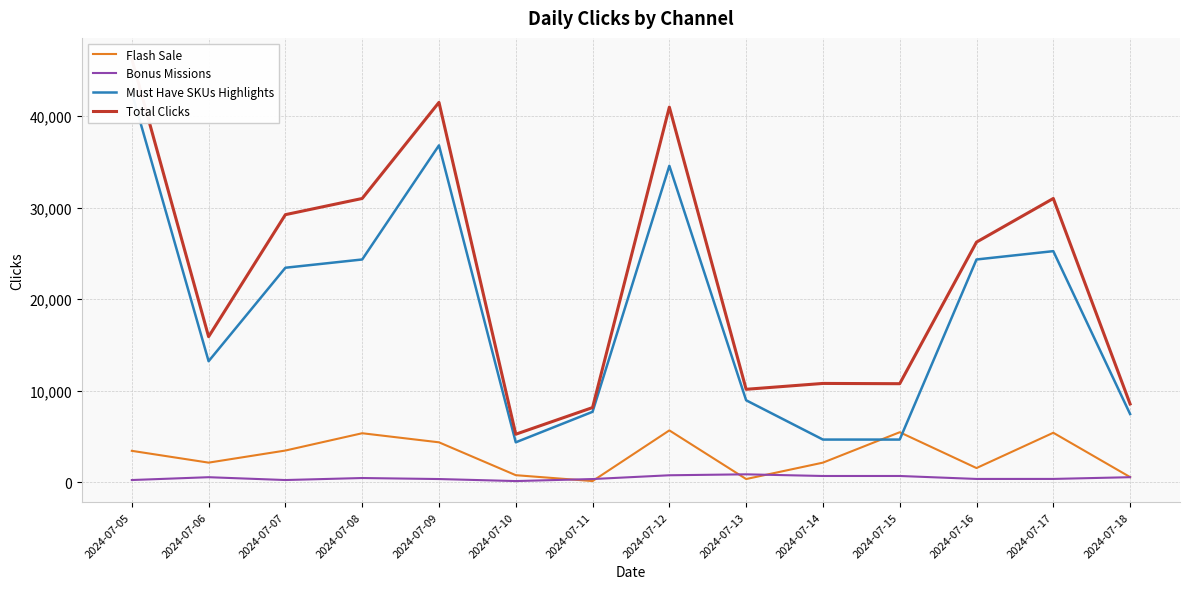

The value of Total Clicks at 2024-07-07 is 29220. True or false?

True